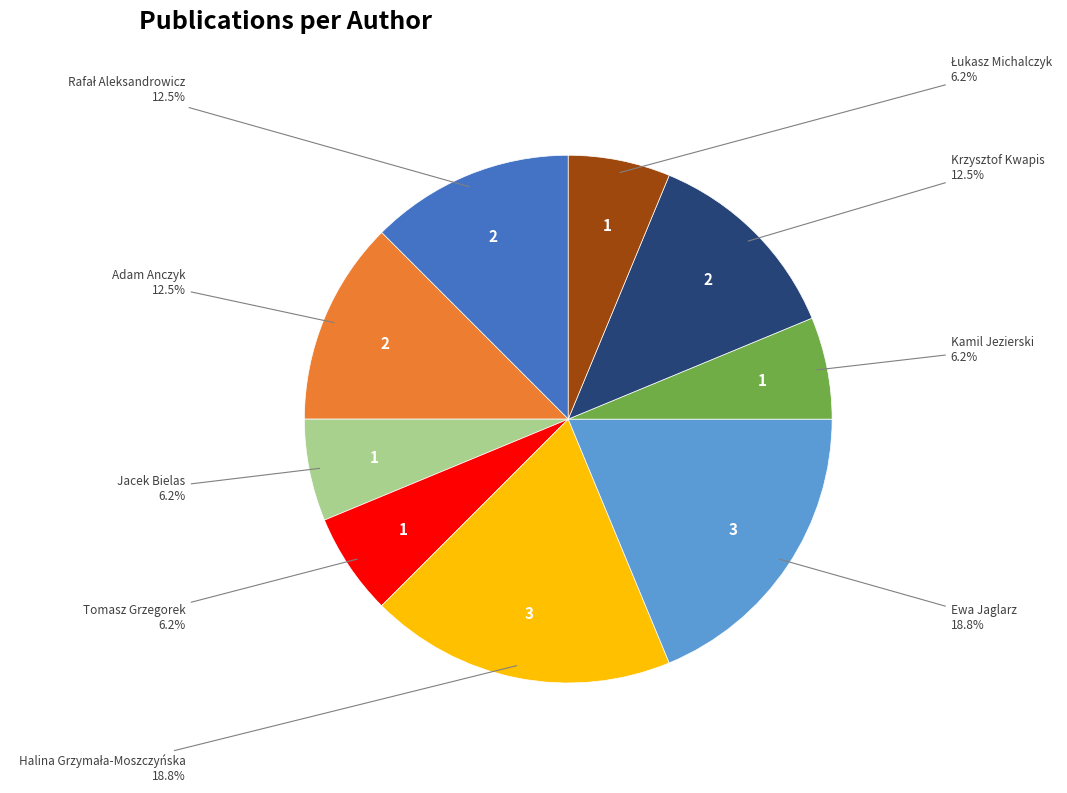

Do Adam Anczyk and Jacek Bielas together represent more than half of the pie?

No